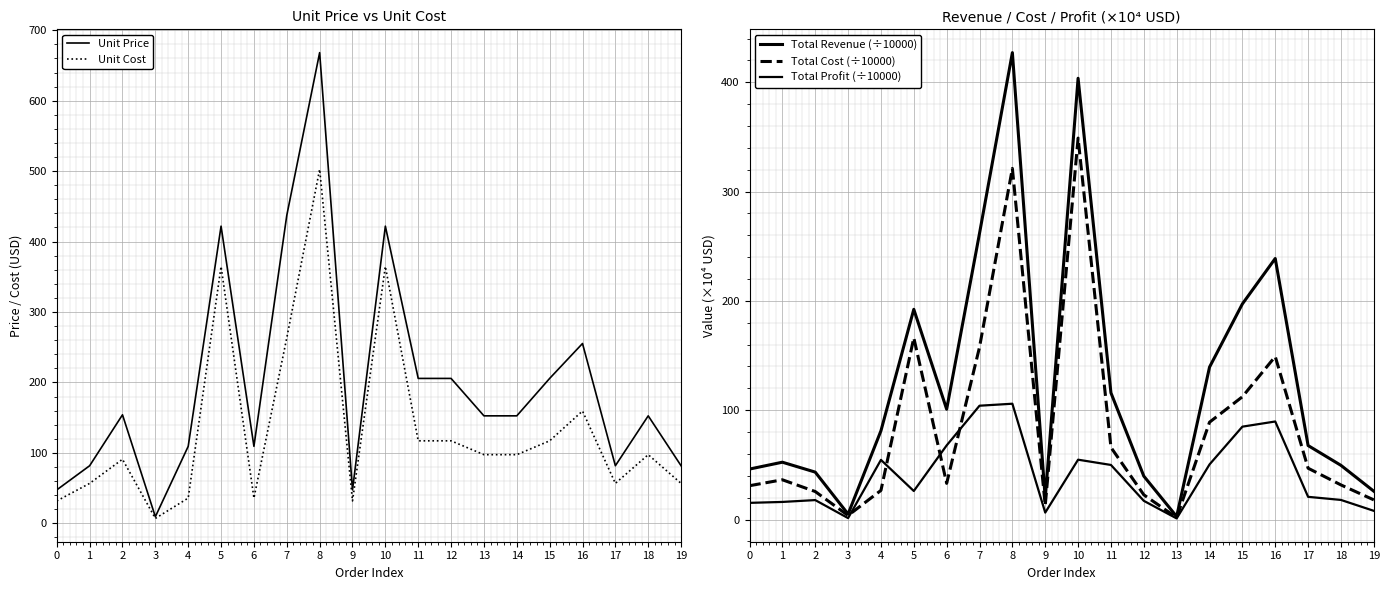

What is the lowest value of the Unit Cost series?

6.9